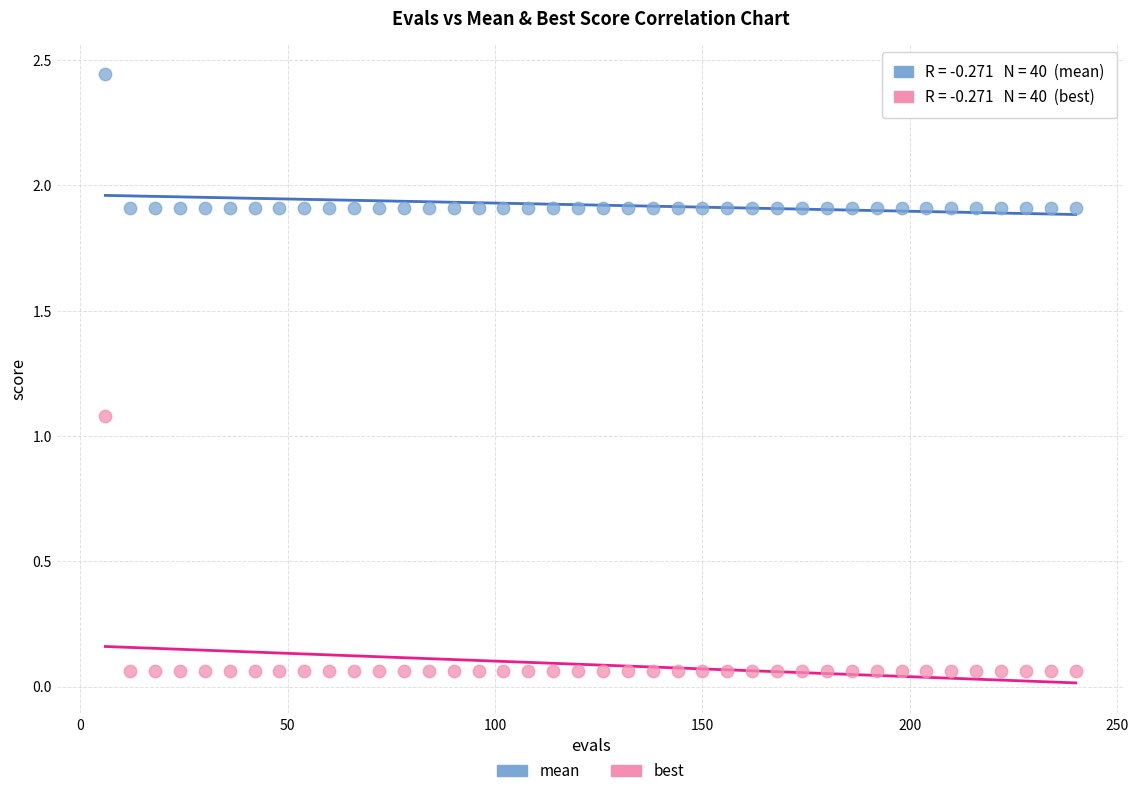

Across all series, what Y value is closest to 1?

1.1